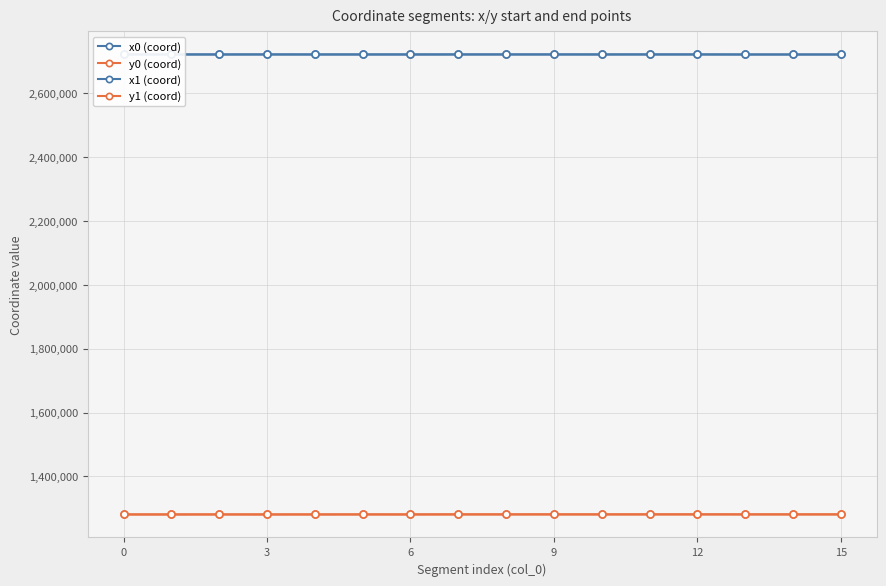

What is the greatest value displayed?

2721805.3